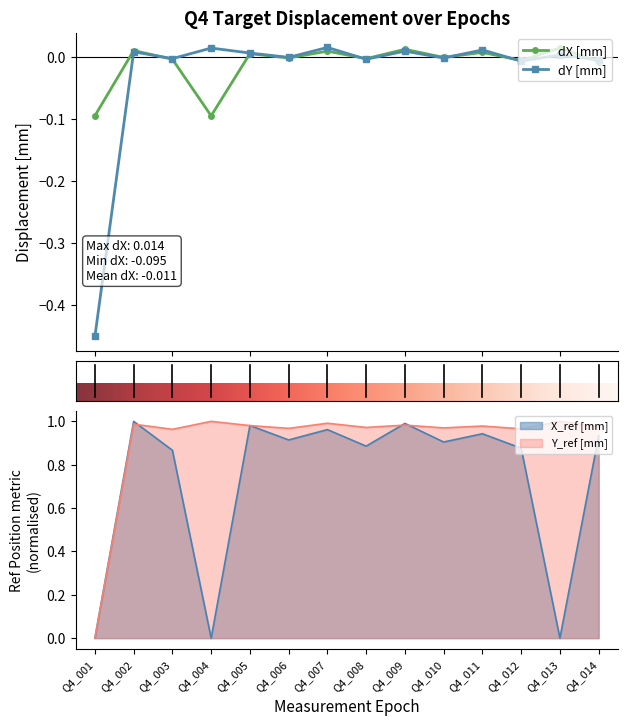

True or false: dY [mm] has more than 2 interior local peaks.

True